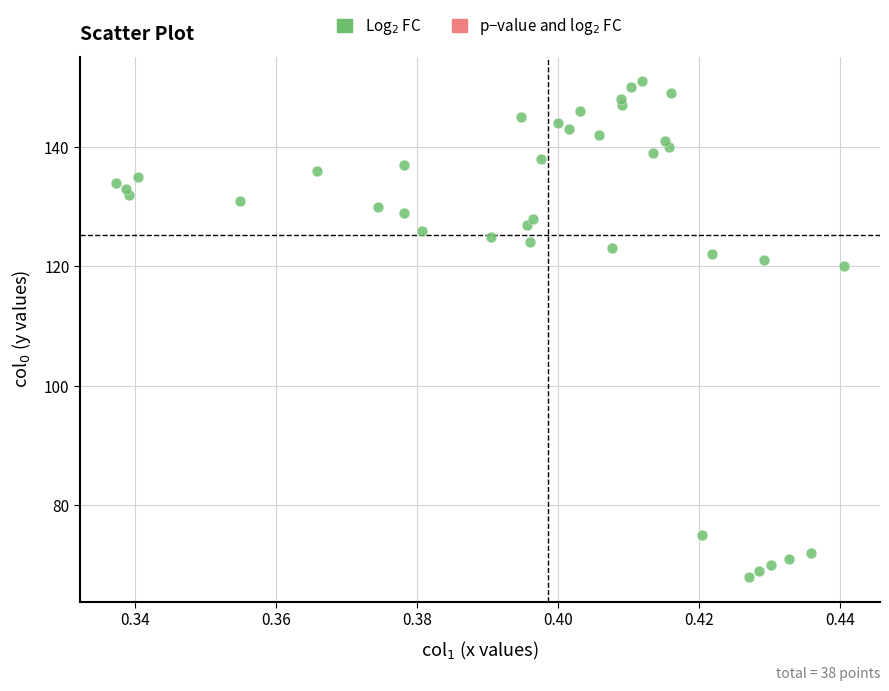

What Y value in the scatter plot is closest to 109?

120